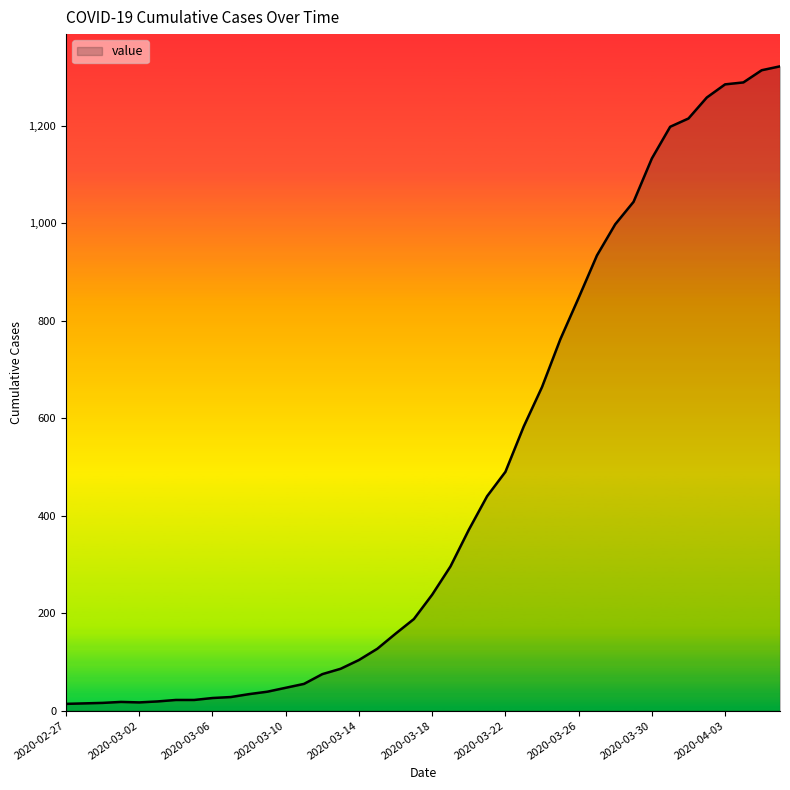

What is the maximum value shown in the chart?

1322